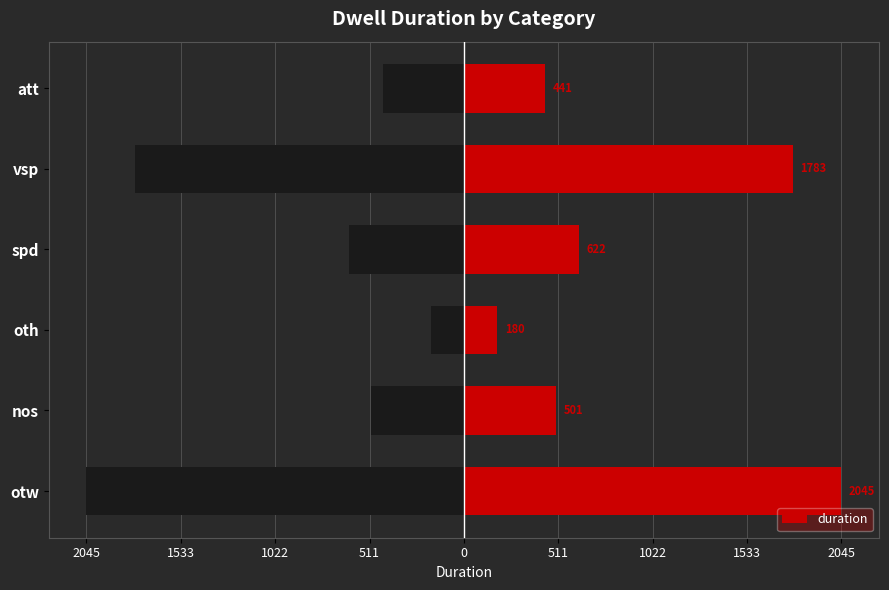

What is the sum of all values?

5572